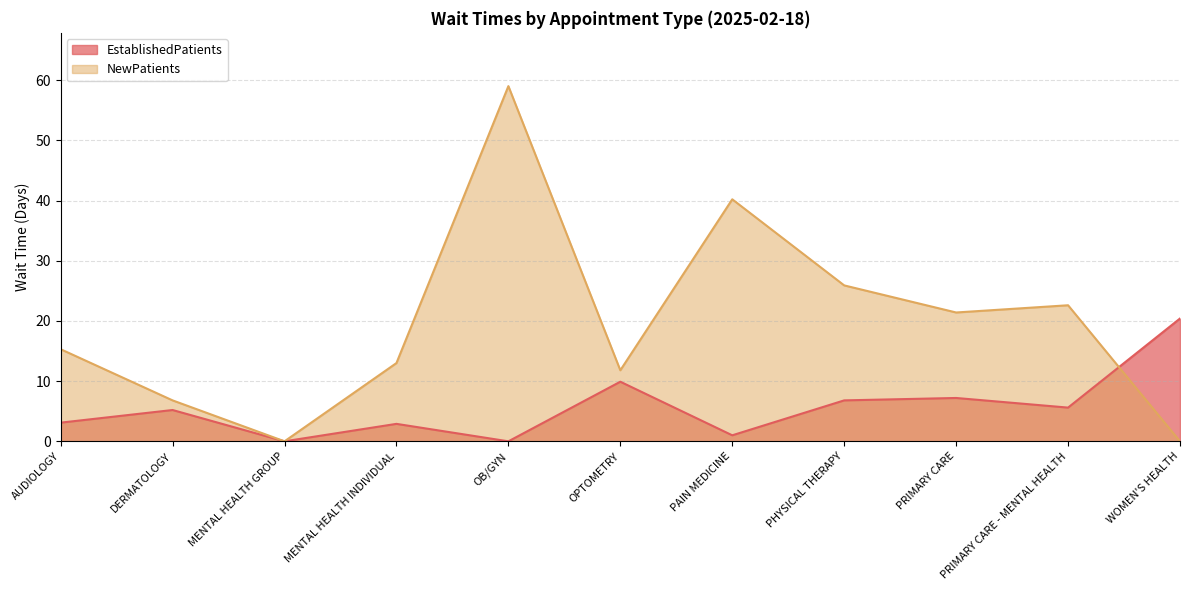

True or false: EstablishedPatients has more than 0 interior local peaks.

True